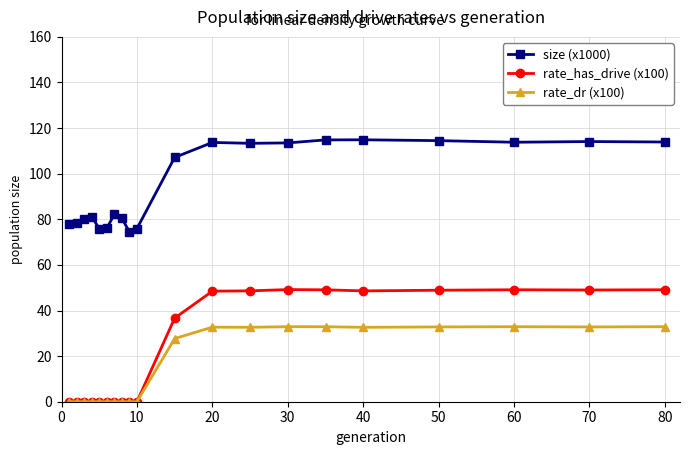

True or false: rate_has_drive (x100) and size (x1000) cross at least once.

False